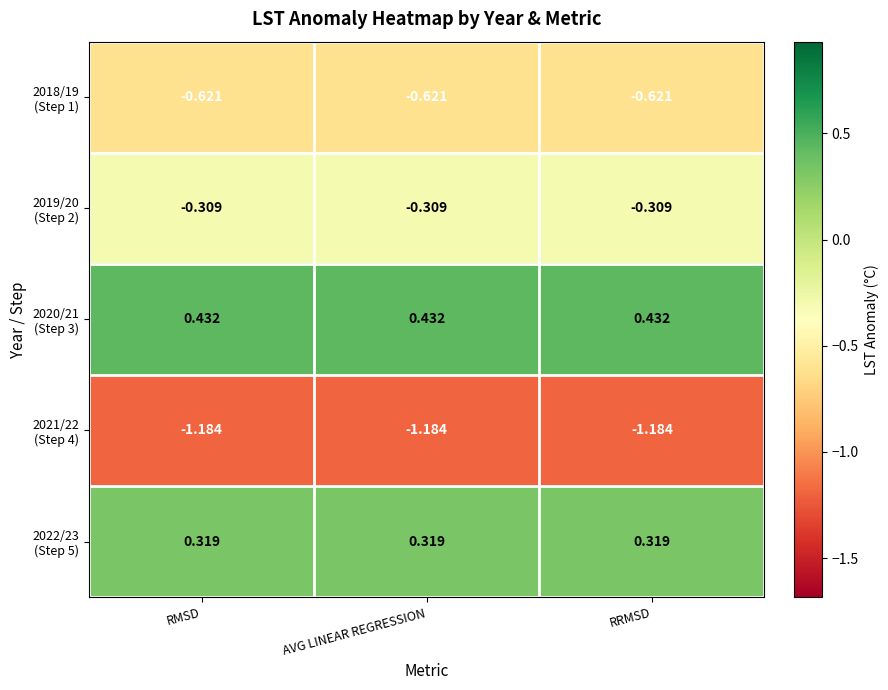

How many data points does each series have?

3